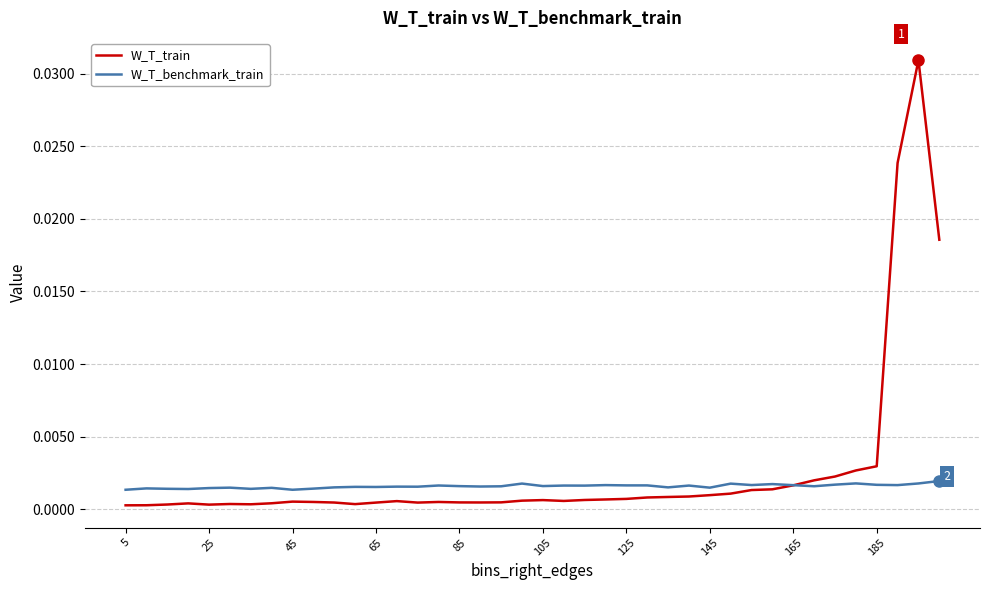

Rank the series by their maximum value, from lowest to highest.

W_T_benchmark_train, W_T_train